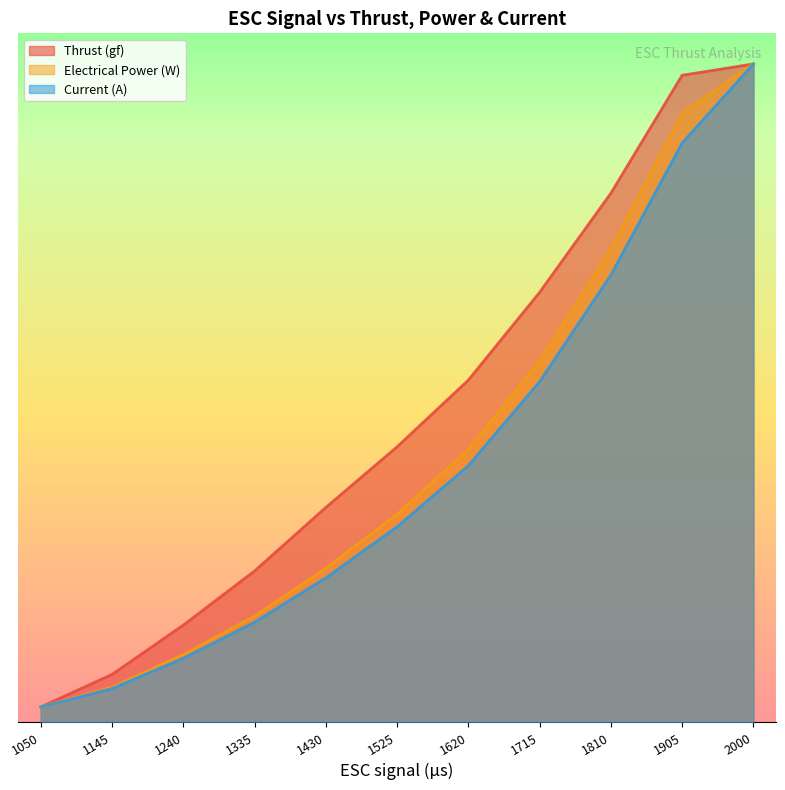

Which category has the lowest value in the Electrical Power (W) series?

1050